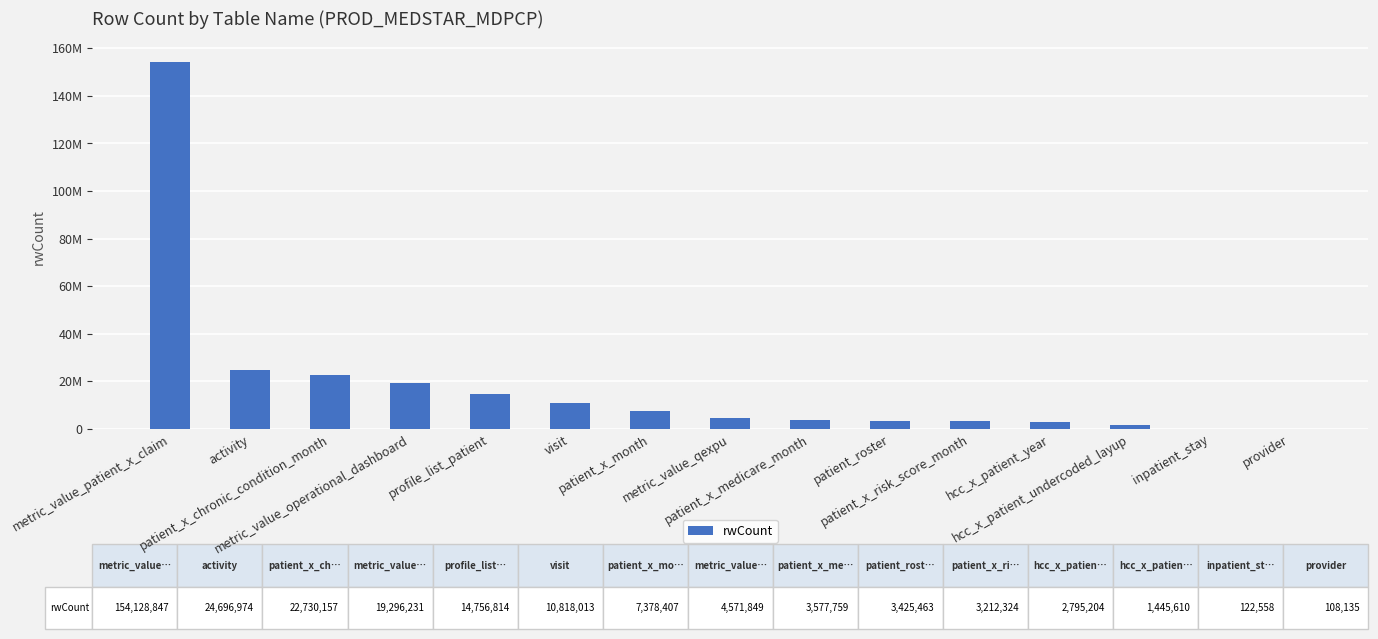

Is it true that the value at patient_x_month is 2504561?

False